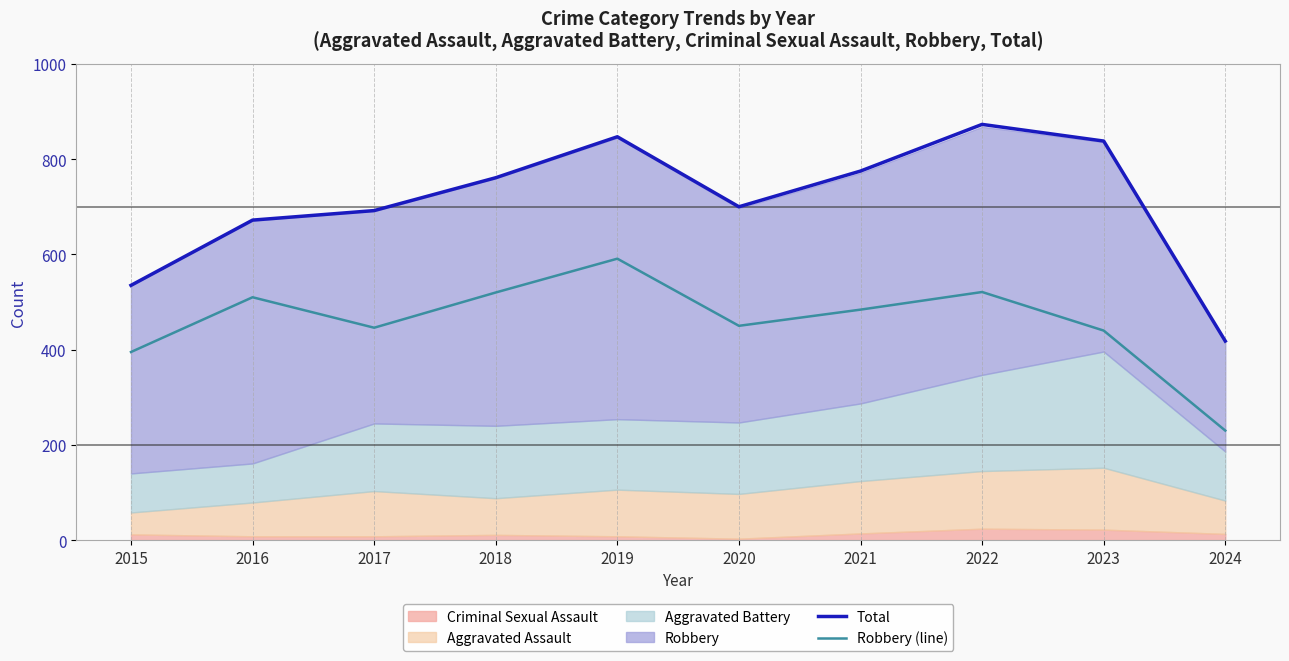

True or false: Total and Robbery (line) intersect in this chart.

False